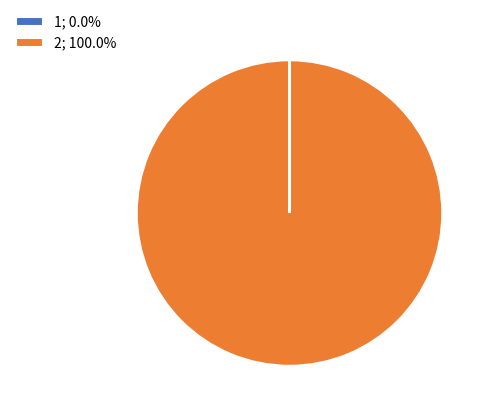

Is there any slice that represents more than half of the pie?

Yes